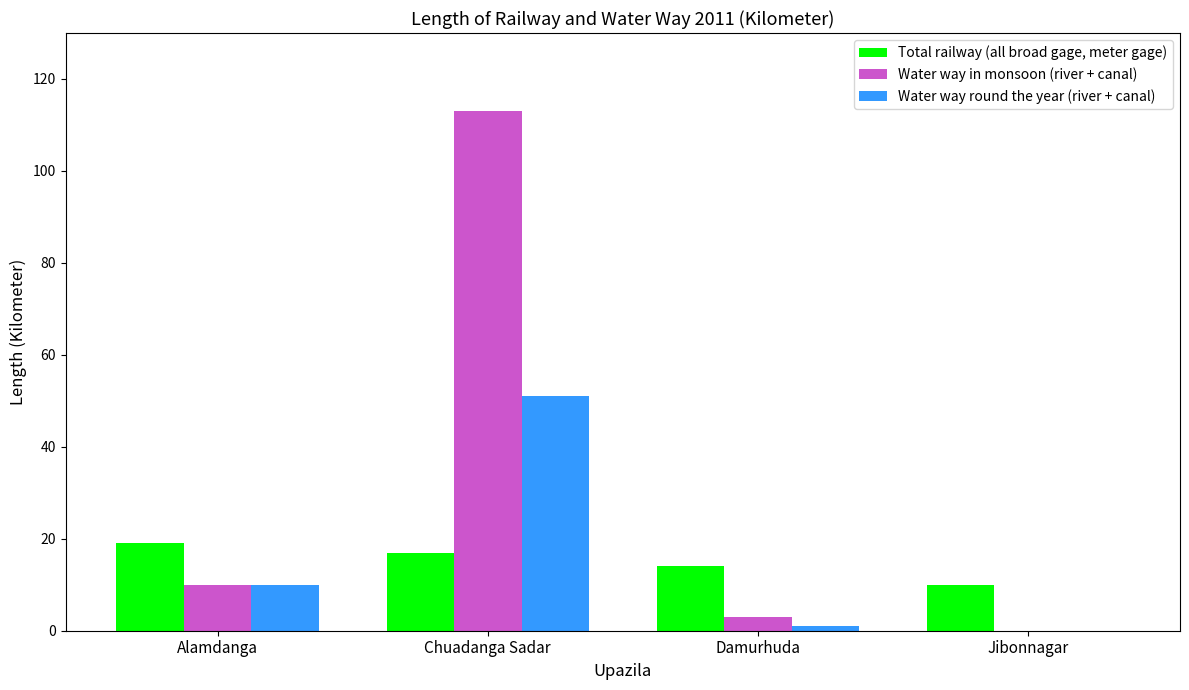

How many distinct data groups are displayed?

3